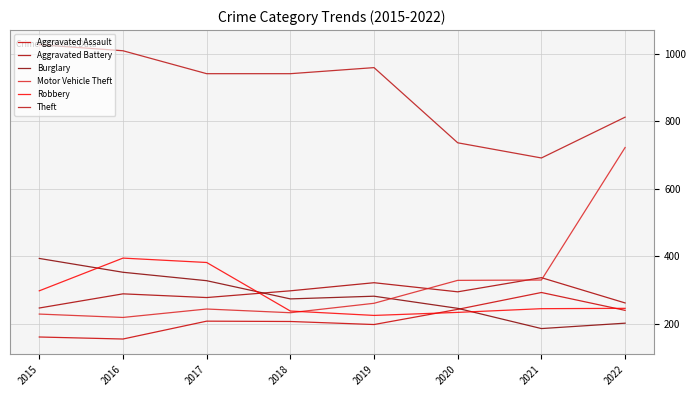

Rank the series at 2016 from highest to lowest value.

Theft, Robbery, Burglary, Aggravated Battery, Motor Vehicle Theft, Aggravated Assault